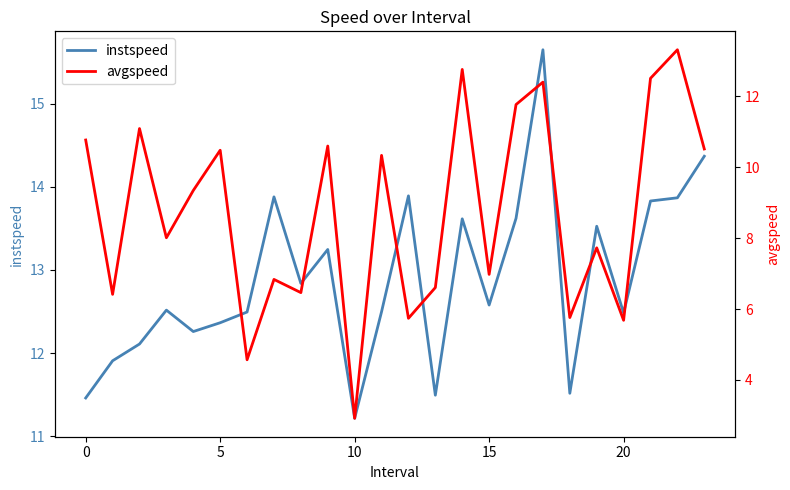

True or false: avgspeed and instspeed intersect in this chart.

False